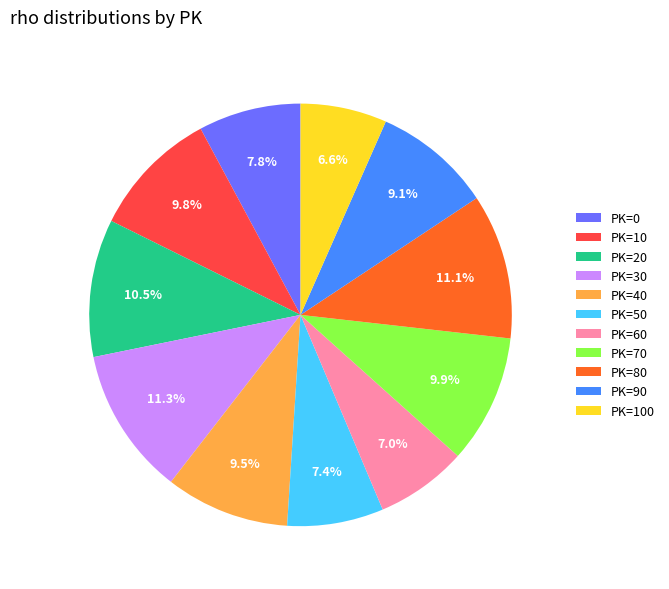

Combined, what portion of the pie is PK=100 and PK=80?

17.7%